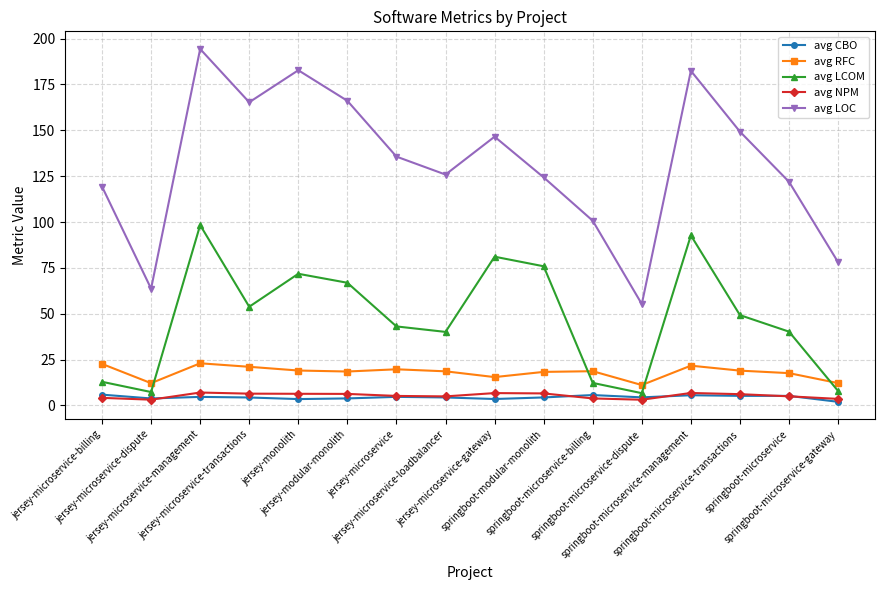

Read the avg NPM value at jersey-microservice-gateway.

6.8